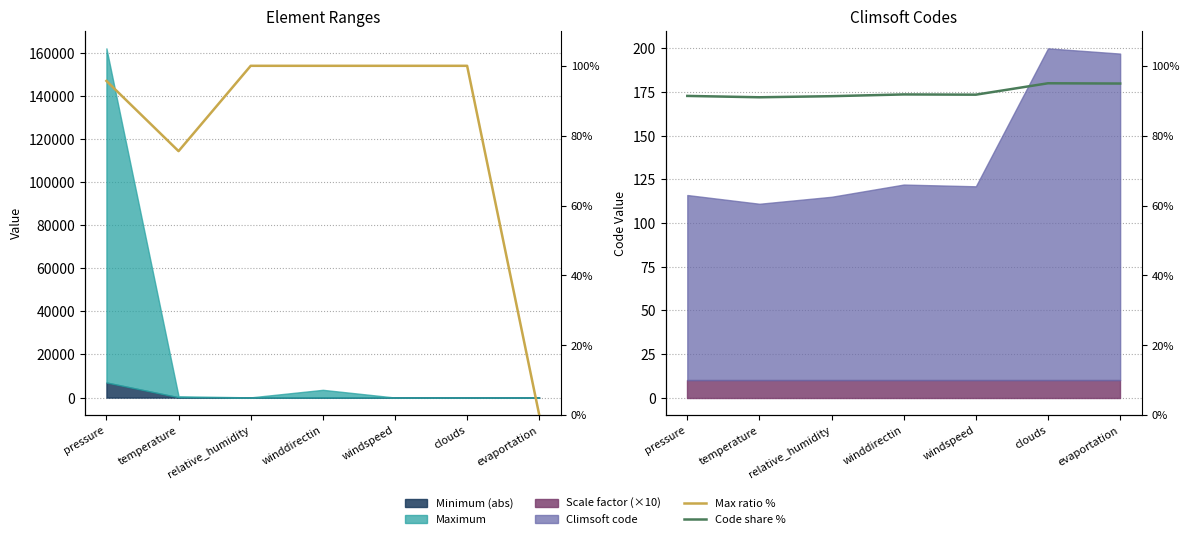

Where do Code share % and Max ratio % first cross each other?

pressure and temperature